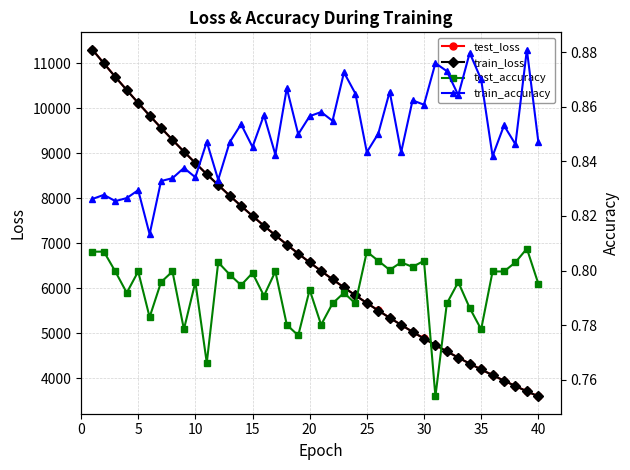

Which series has the largest total across all categories?

test_loss